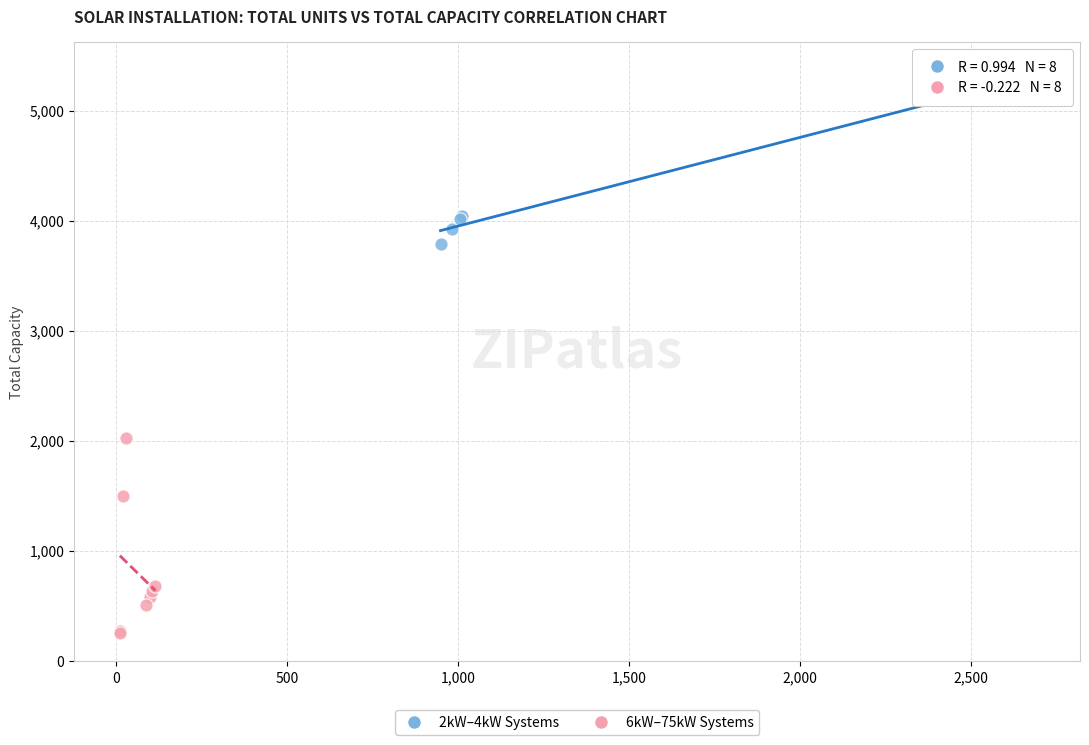

Which series contains the lowest Y value?

6kW–75kW Systems